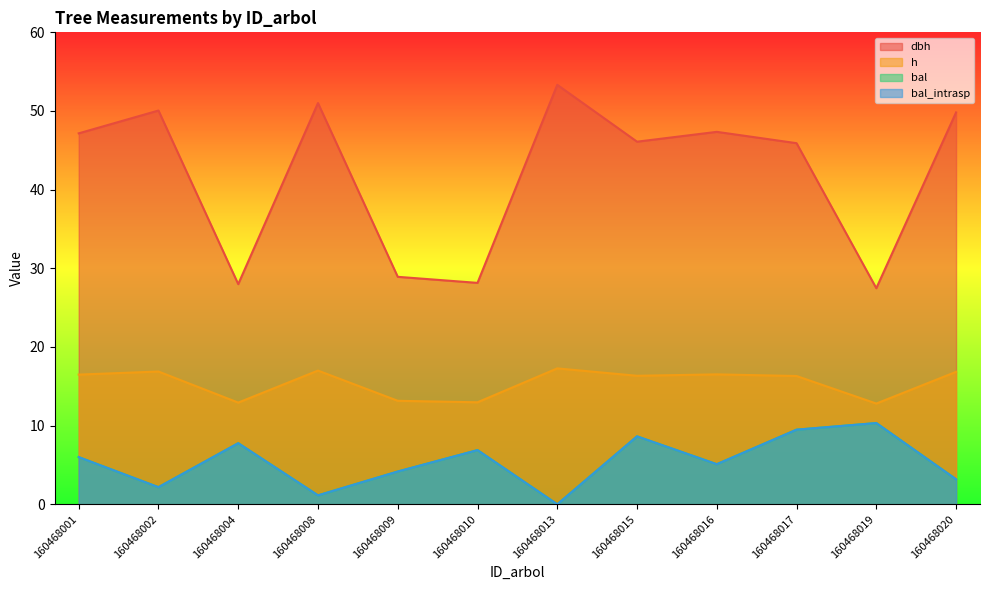

At which category is the sum across all series the highest?

160468017